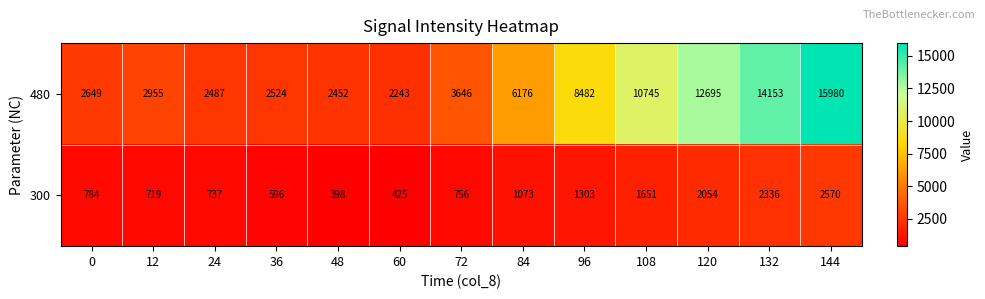

Reading left to right, extract all data points from this chart.

480: 0=2649	12=2955	24=2487	36=2524	48=2452	60=2243	72=3646	84=6176	96=8482	108=10745	120=12695	132=14153	144=15980
300: 0=784	12=719	24=737	36=596	48=398	60=425	72=756	84=1073	96=1303	108=1651	120=2054	132=2336	144=2570